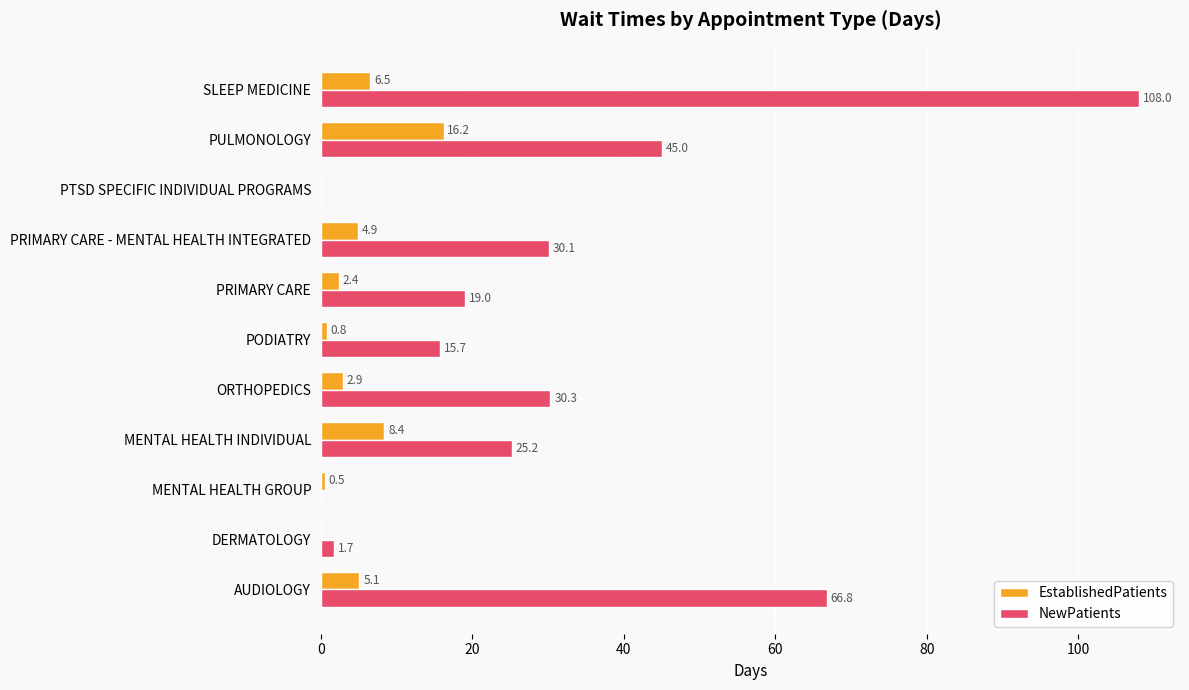

Is it true that NewPatients equals 5.8 at PODIATRY?

False